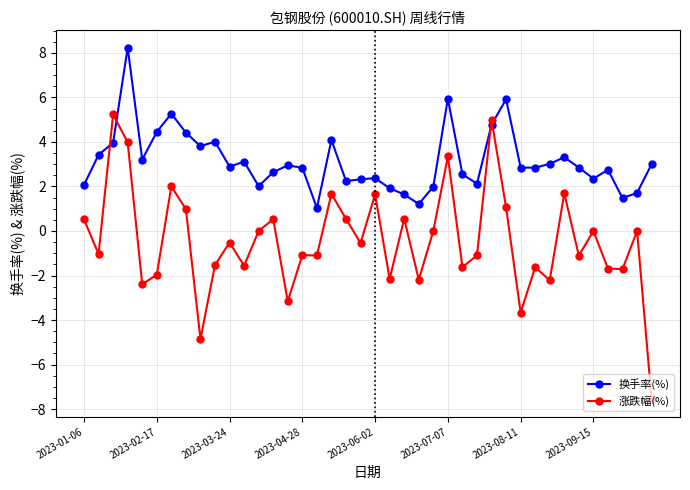

What is the value of the 涨跌幅(%) point at the 18th from the left?

1.7